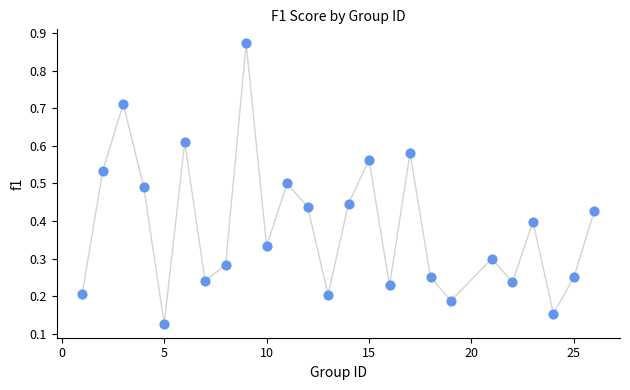

What is the range of X values (max minus min)?

25.0